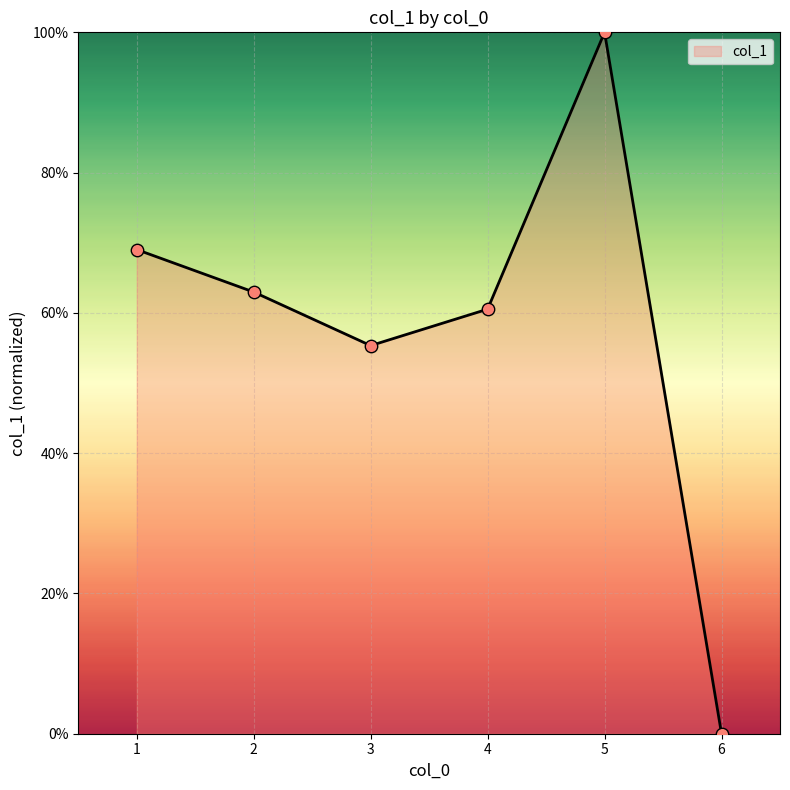

What is the ratio of the value at 4 to the value at 5?

0.6